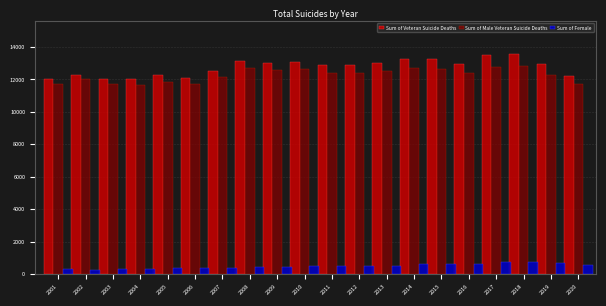

What is the spread (max minus min) of values at 2006?

11722